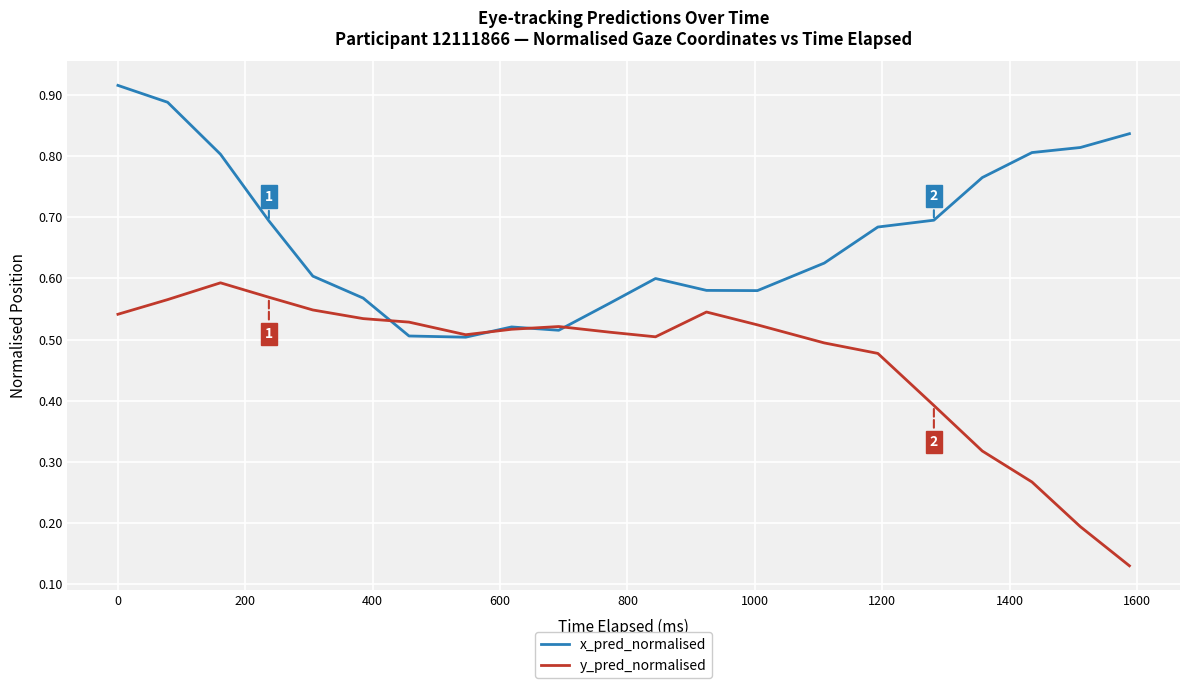

How many lines are shown in the chart?

2